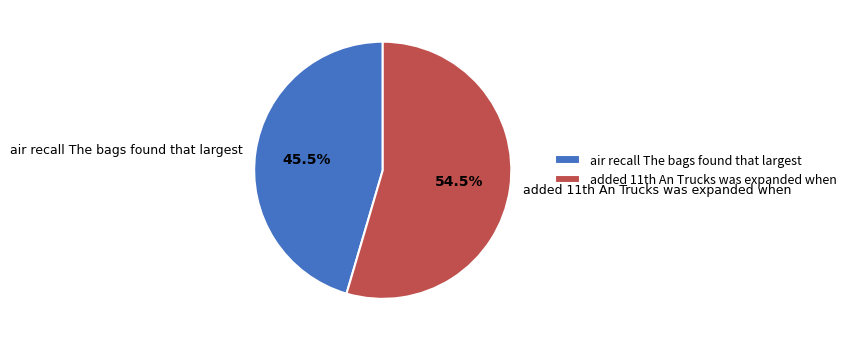

What is the largest slice in the pie chart?

added 11th An Trucks was expanded when